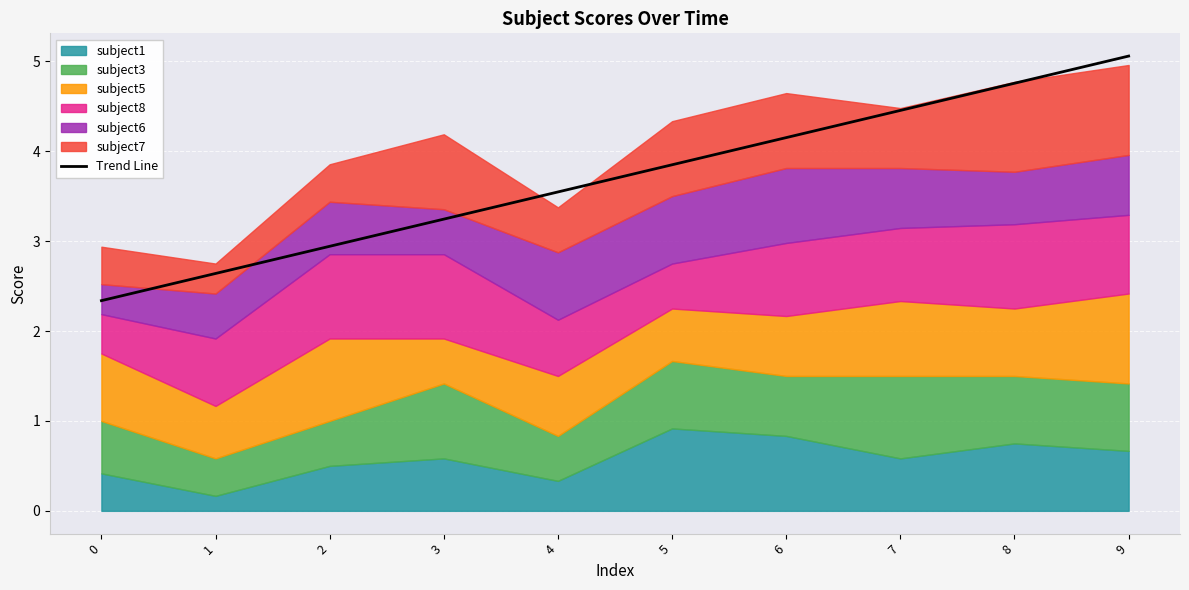

List the labels in order of Trend Line value, smallest first.

0, 1, 2, 3, 4, 5, 6, 7, 8, 9